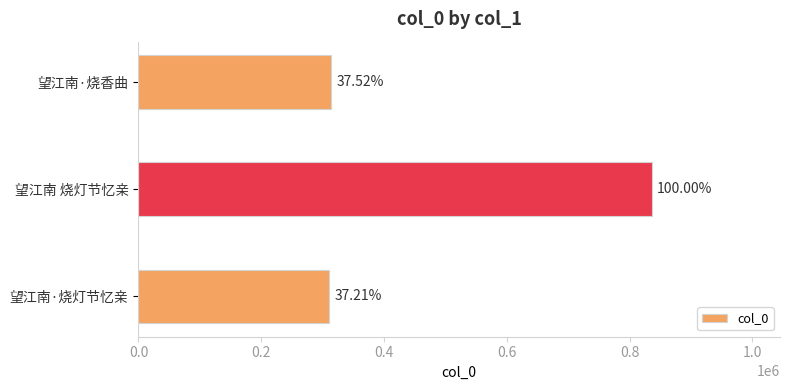

Are the bars horizontal?

Yes